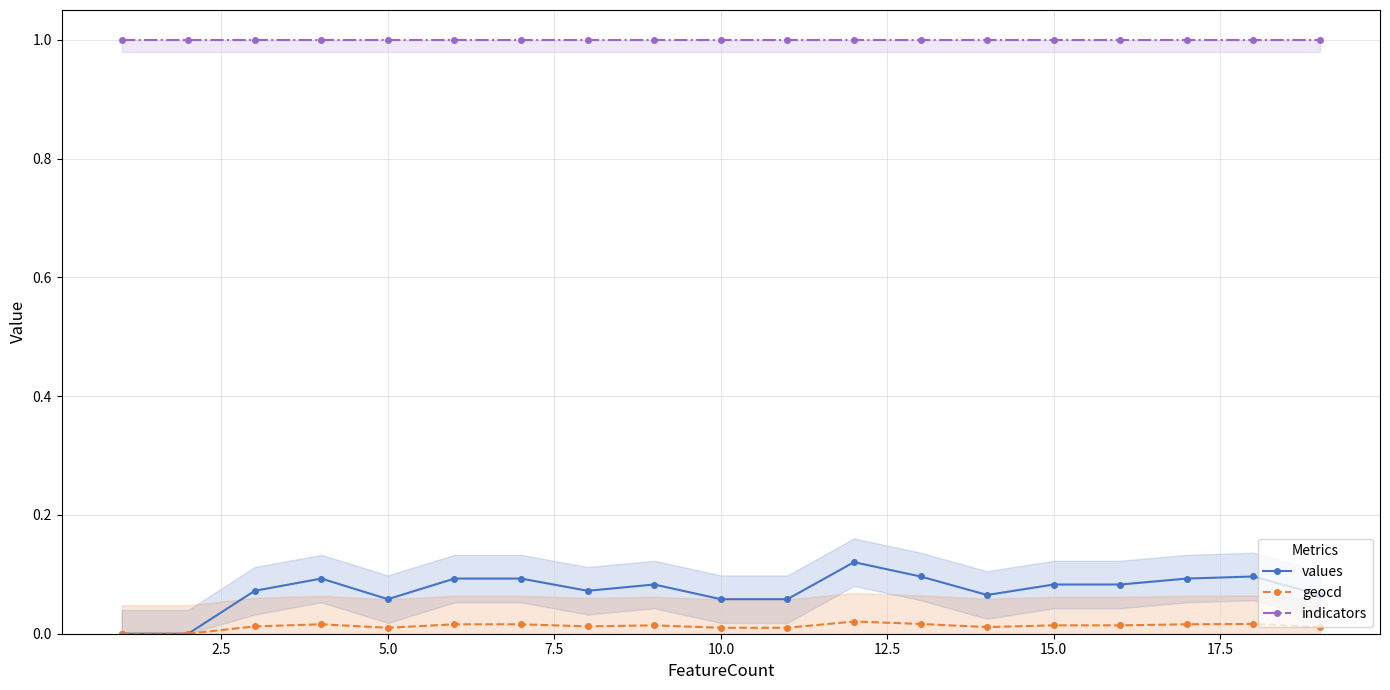

Reading left to right, what are all the values shown in this chart?

values: 0.0	0.0	0.1	0.1	0.1	0.1	0.1	0.1	0.1	0.1	0.1	0.1	0.1	0.1	0.1	0.1	0.1	0.1	0.1
geocd: 0.0	0.0	0.0	0.0	0.0	0.0	0.0	0.0	0.0	0.0	0.0	0.0	0.0	0.0	0.0	0.0	0.0	0.0	0.0
indicators: 1.0	1.0	1.0	1.0	1.0	1.0	1.0	1.0	1.0	1.0	1.0	1.0	1.0	1.0	1.0	1.0	1.0	1.0	1.0